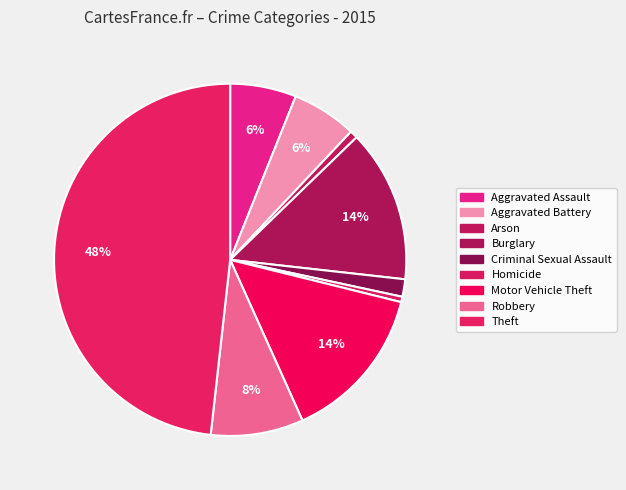

What is the ratio of the value at Motor Vehicle Theft to the value at Burglary?

1.0